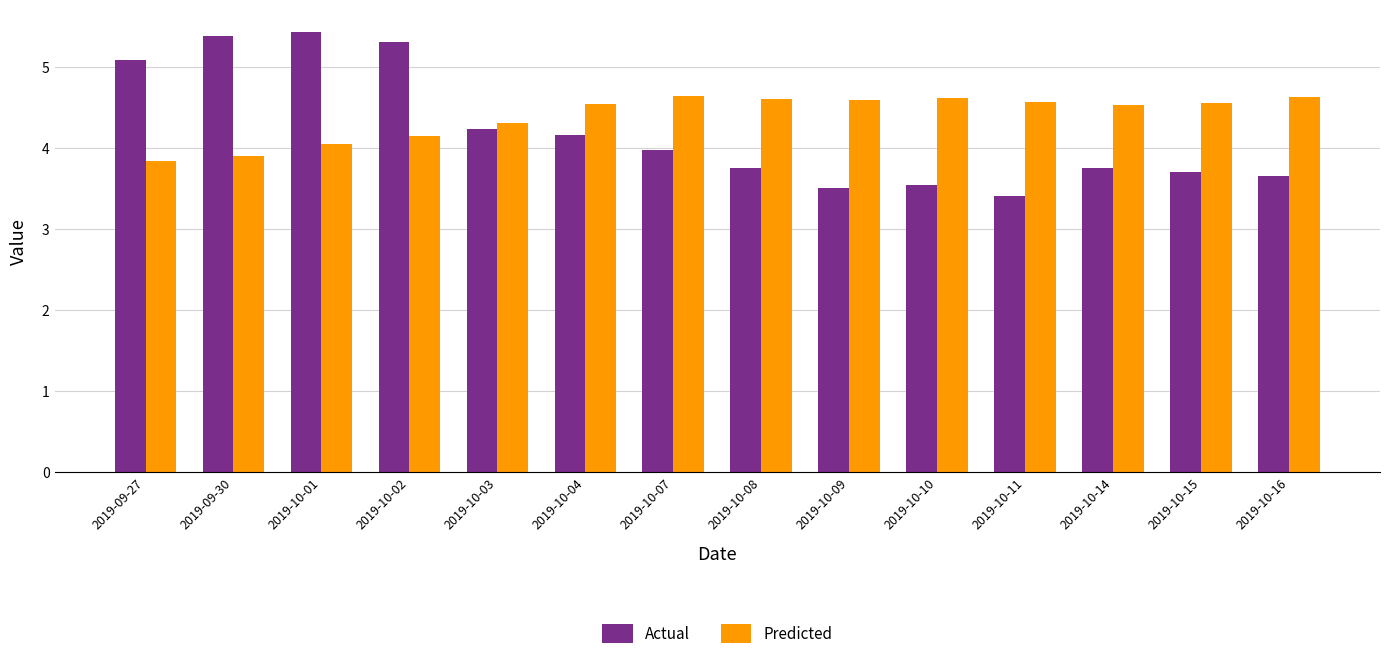

What is the value of the Actual bar at the 5th from the left?

4.2